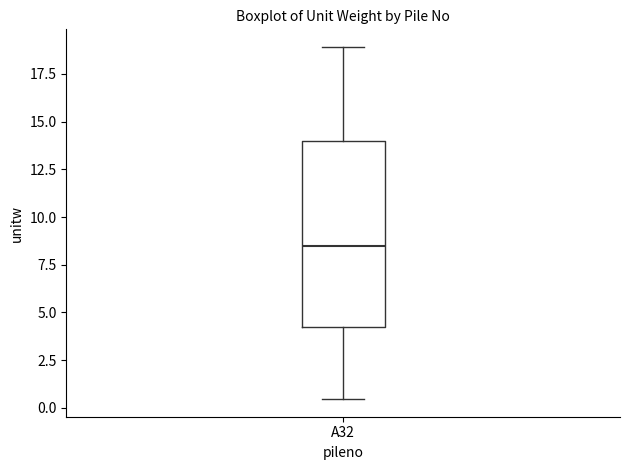

Where does the lower whisker of the box for A32 end on the y-axis? The values are not printed on the chart, so give them approximately, as read against the axis.

0.5